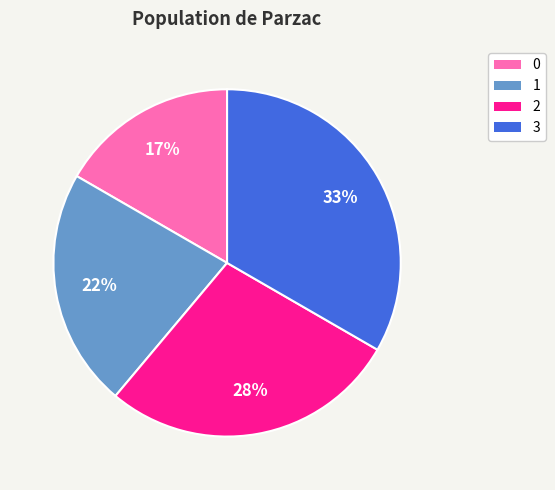

The 0 slice represents 17% of the pie. True or false?

True